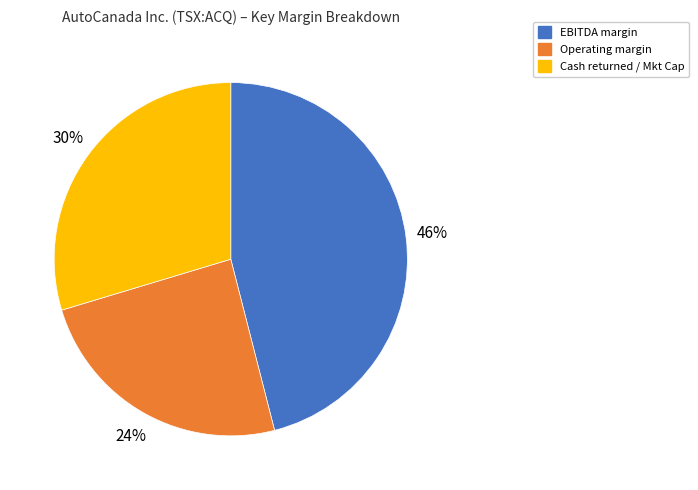

Do Cash returned / Mkt Cap and Operating margin together represent more than half of the pie?

Yes